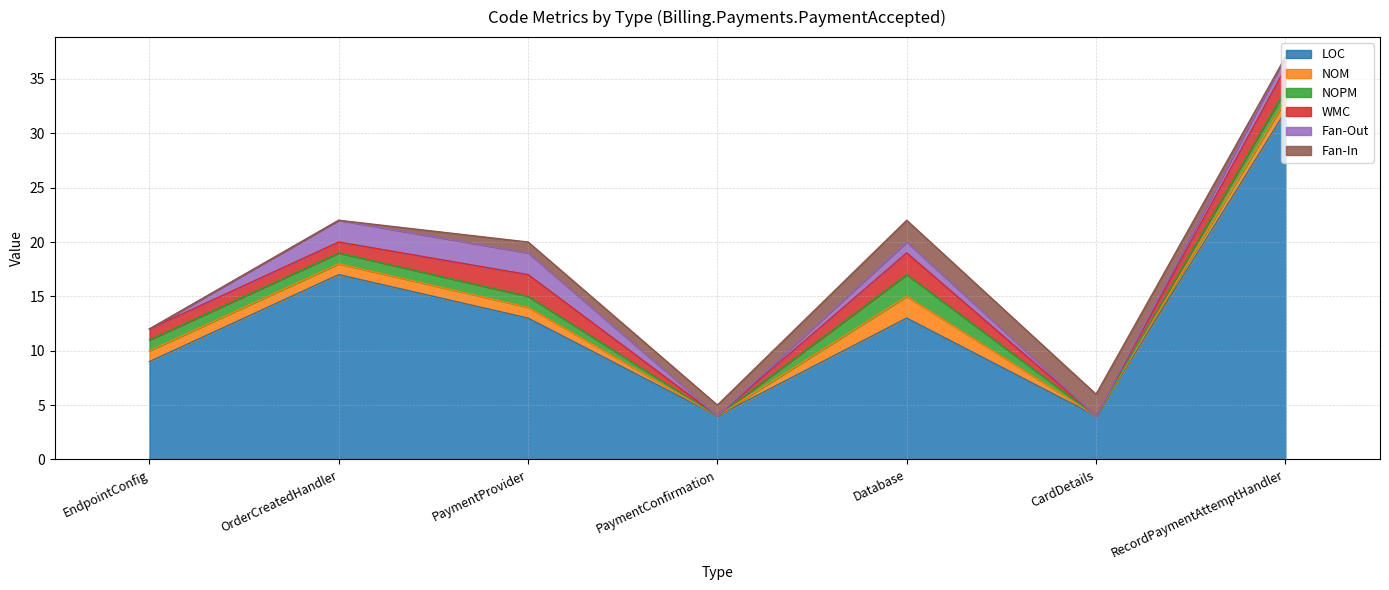

What is the label of the 4th point from the right?

PaymentConfirmation